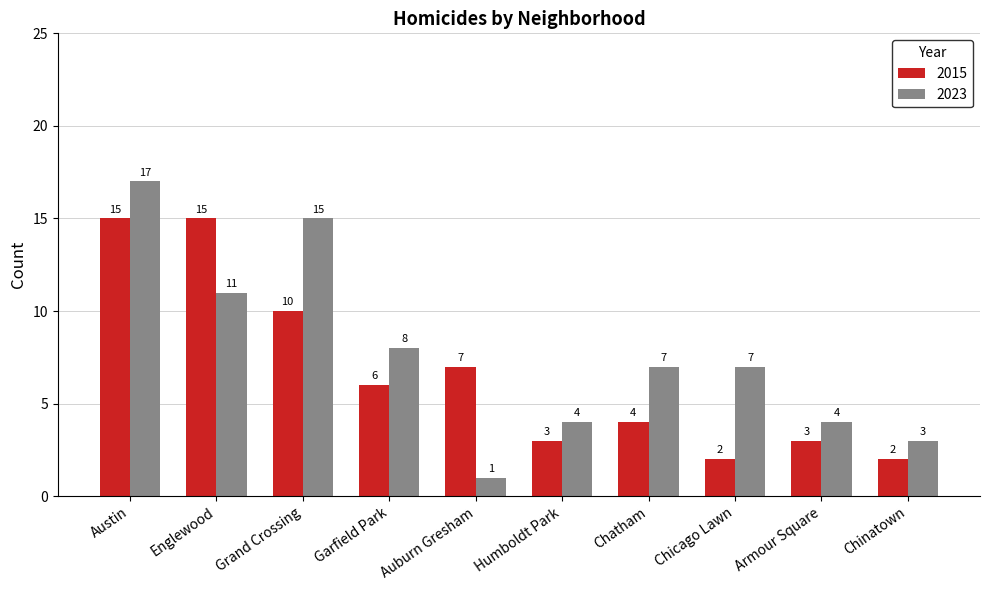

What position from the right is Auburn Gresham?

6